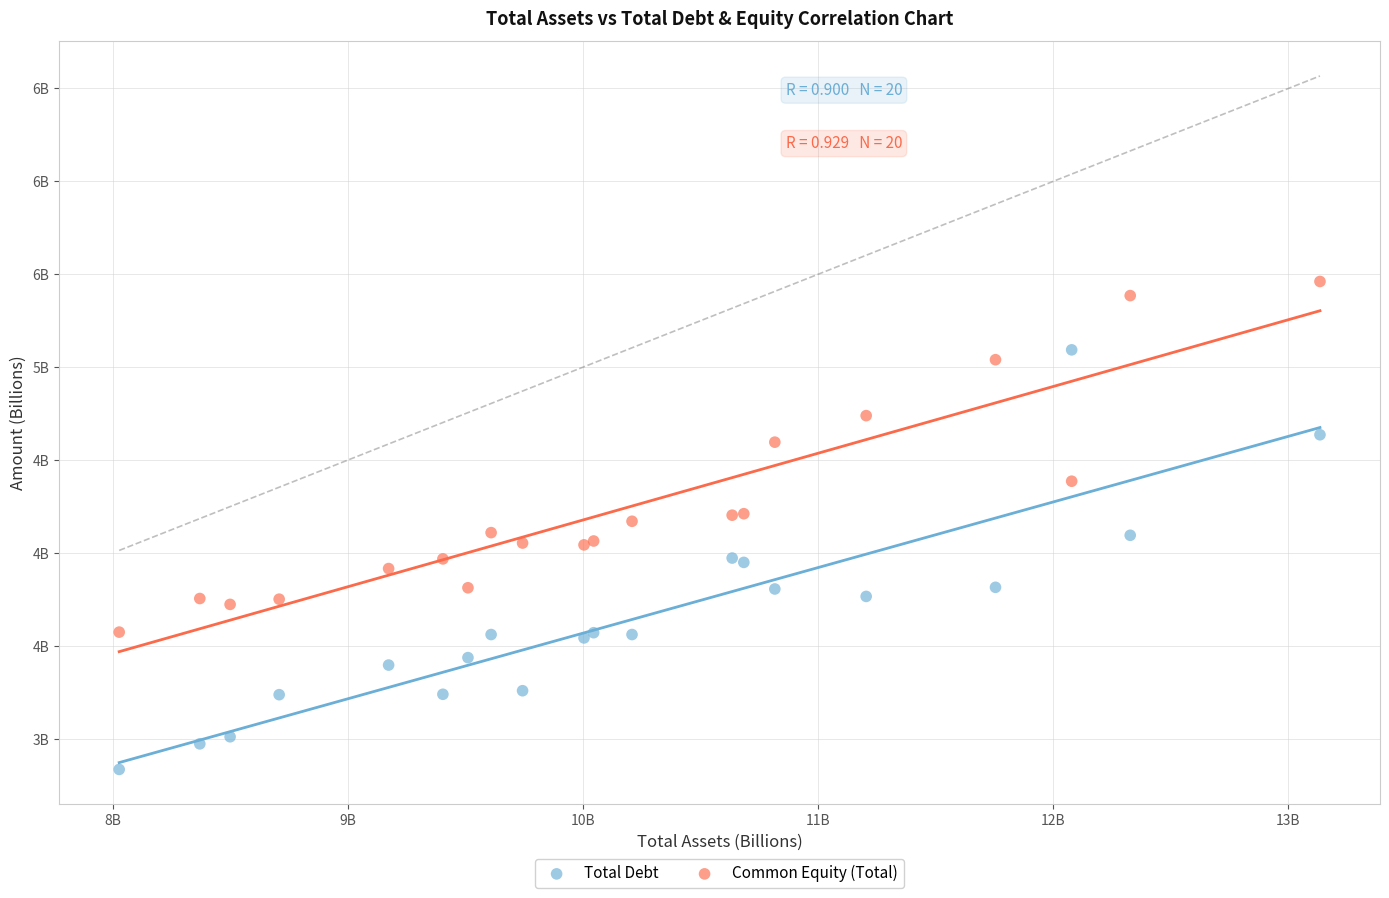

Which series has the widest spread of Y values?

Total Debt